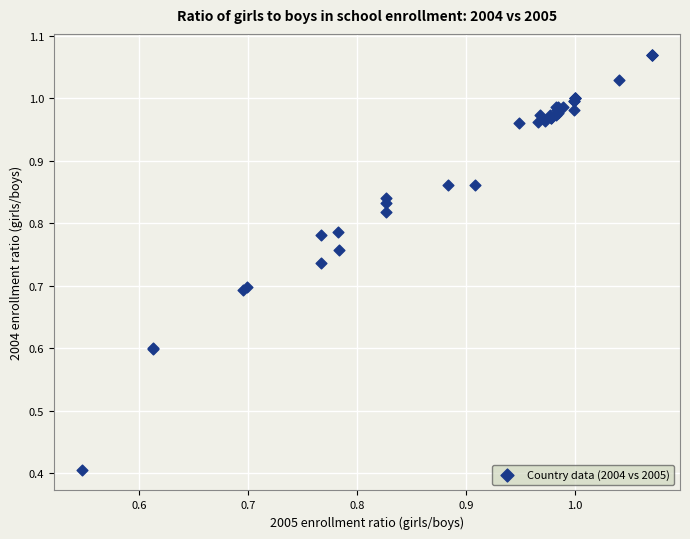

What Y value in the scatter plot is closest to 0?

0.4